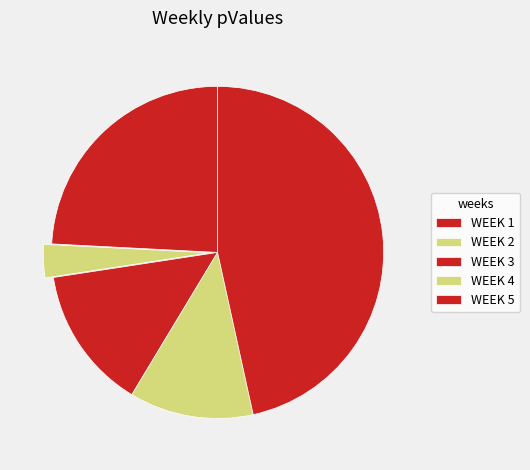

How many slices are in this pie chart?

5